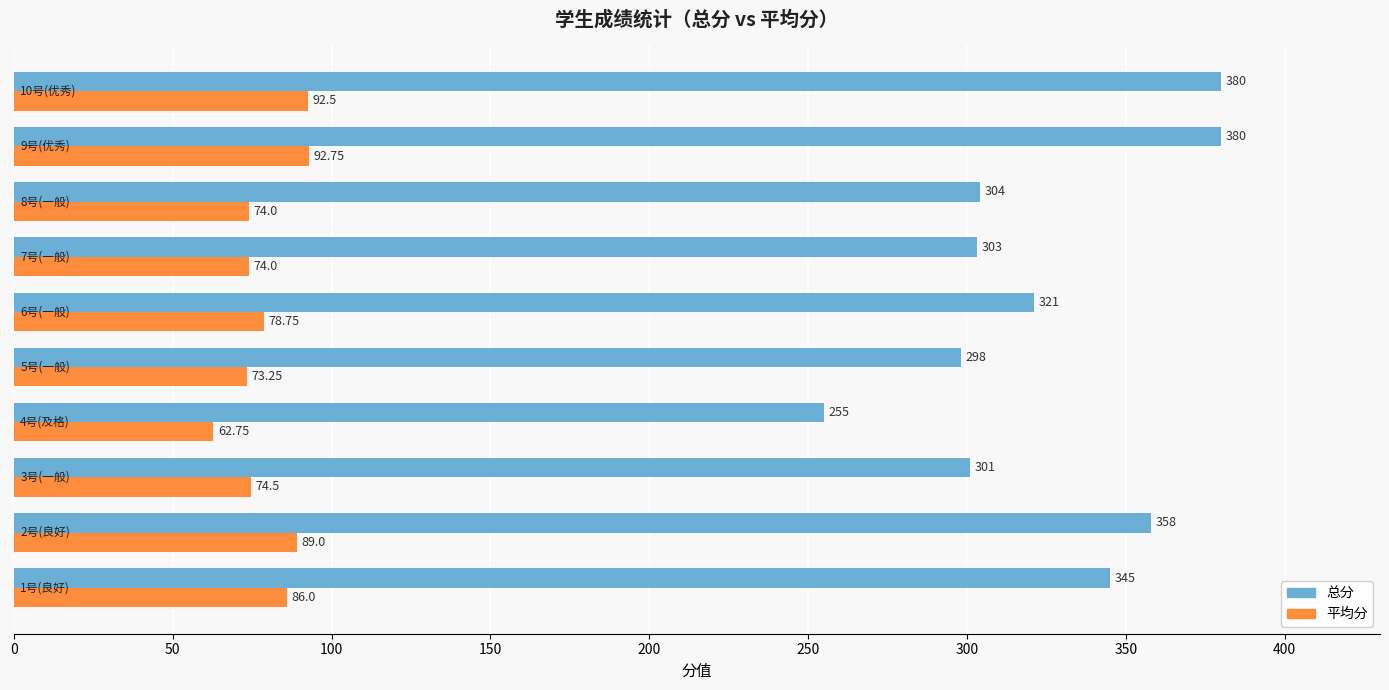

What is the difference between the second highest and second lowest values in the 总分 series?

82.0